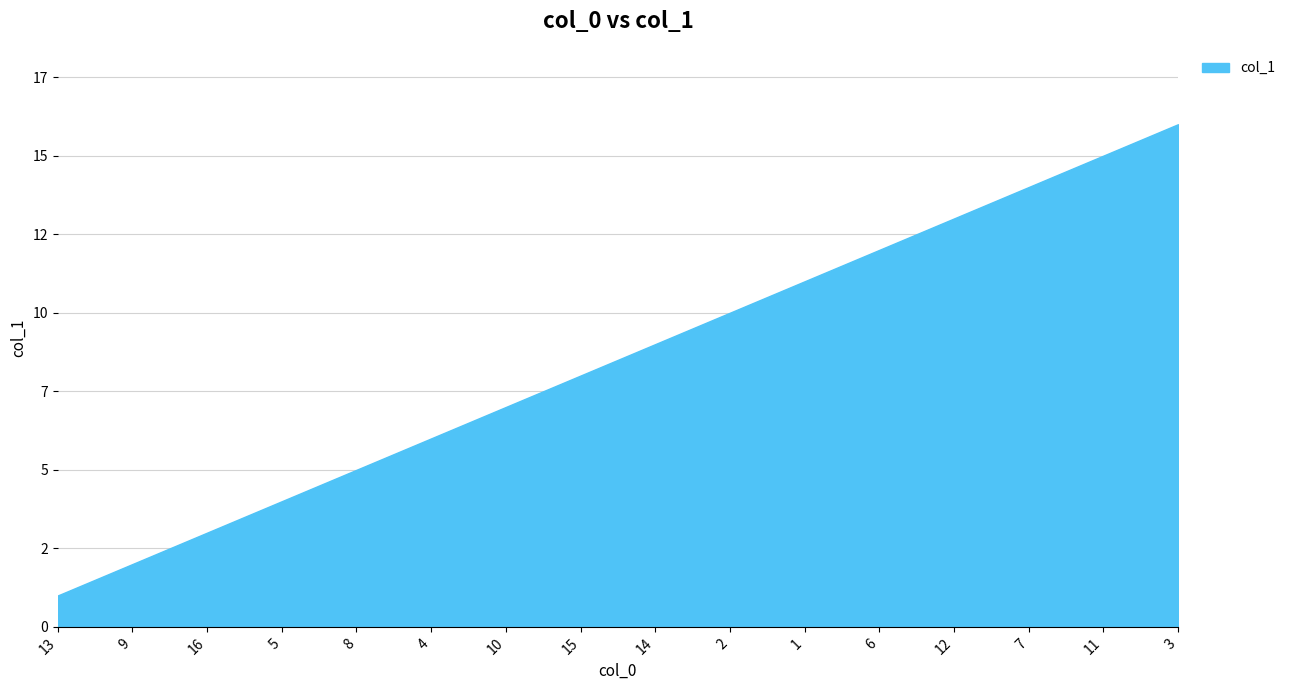

Is it true that the value at 4 is 6?

True